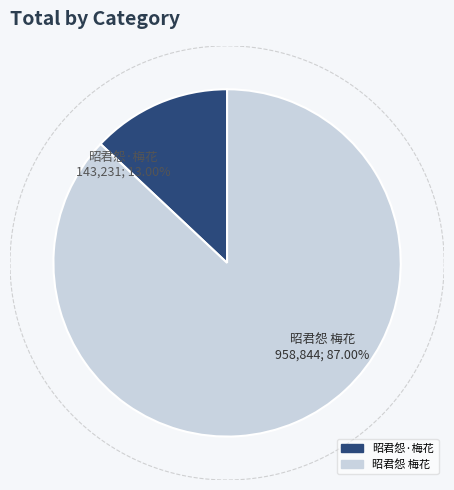

What is the largest slice in the pie chart?

昭君怨 梅花